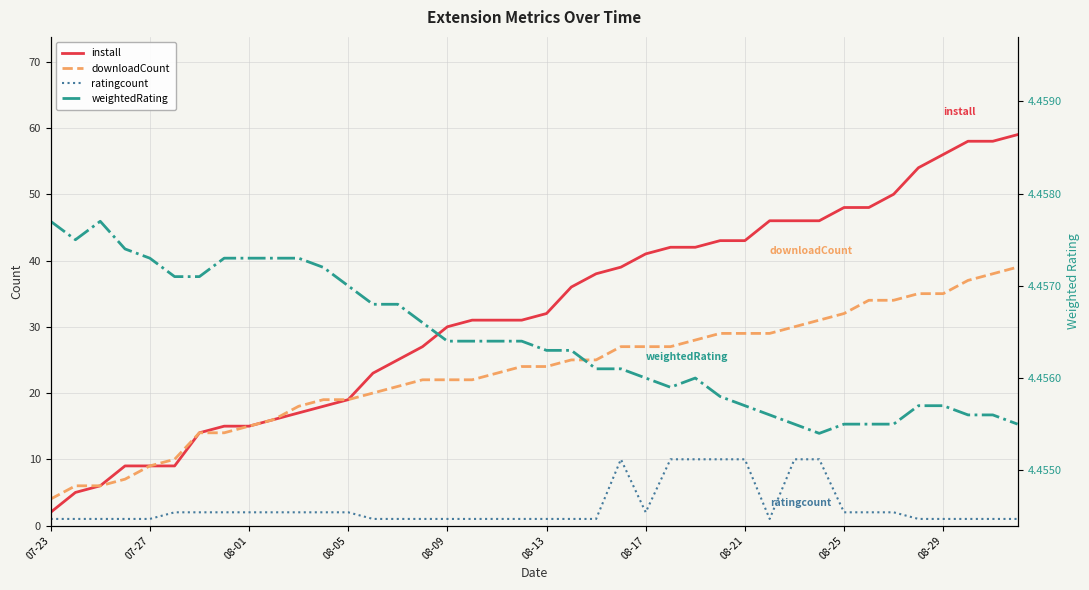

How many series are shown in this chart?

4